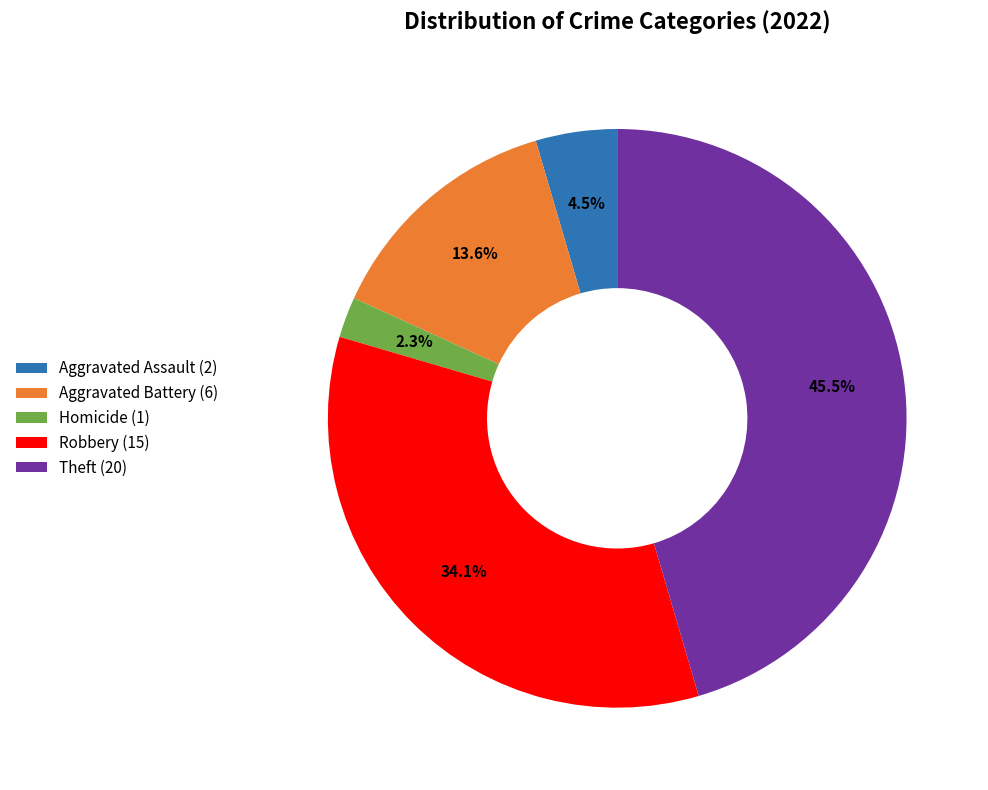

To the nearest percent, what is the average slice percentage?

20%